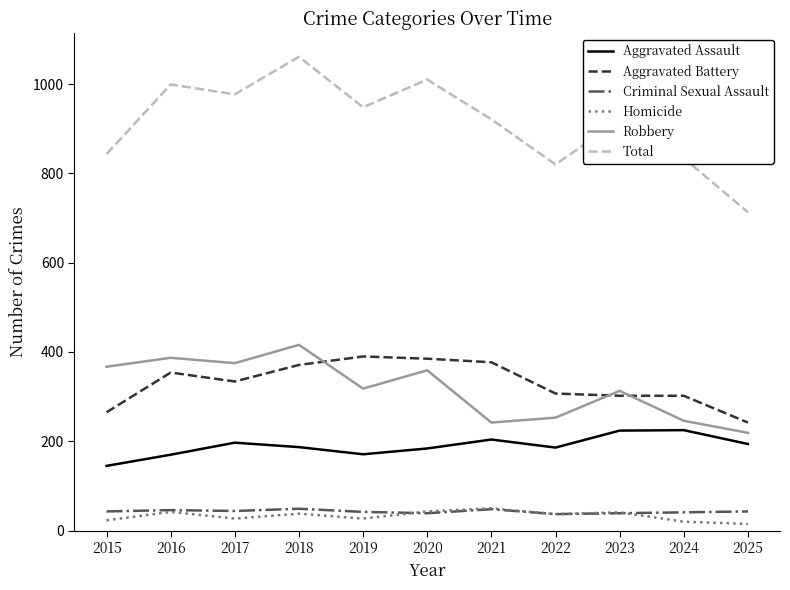

Is it true that Total equals 834 at 2024?

True